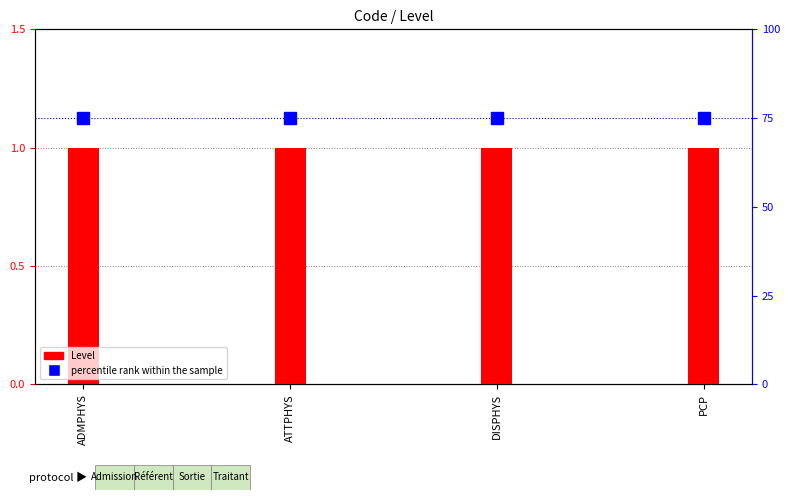

At which category is the sum across all series the highest?

ADMPHYS